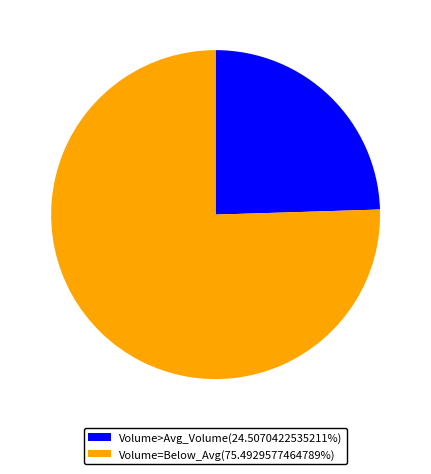

Is there any slice that represents more than half of the pie?

Yes